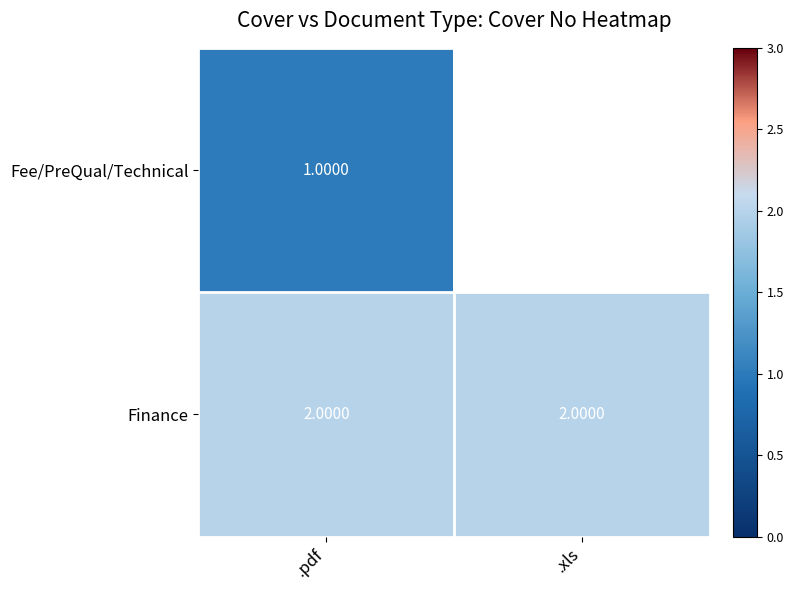

Rank the series at .pdf from highest to lowest value.

Finance, Fee/PreQual/Technical